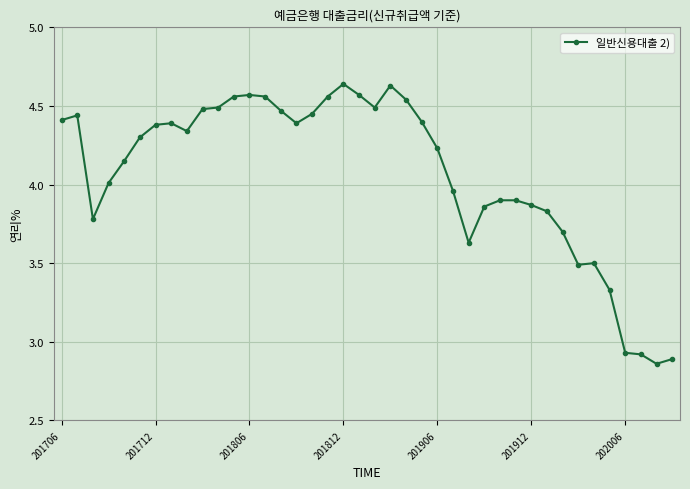

What is the sum of all values?

162.8